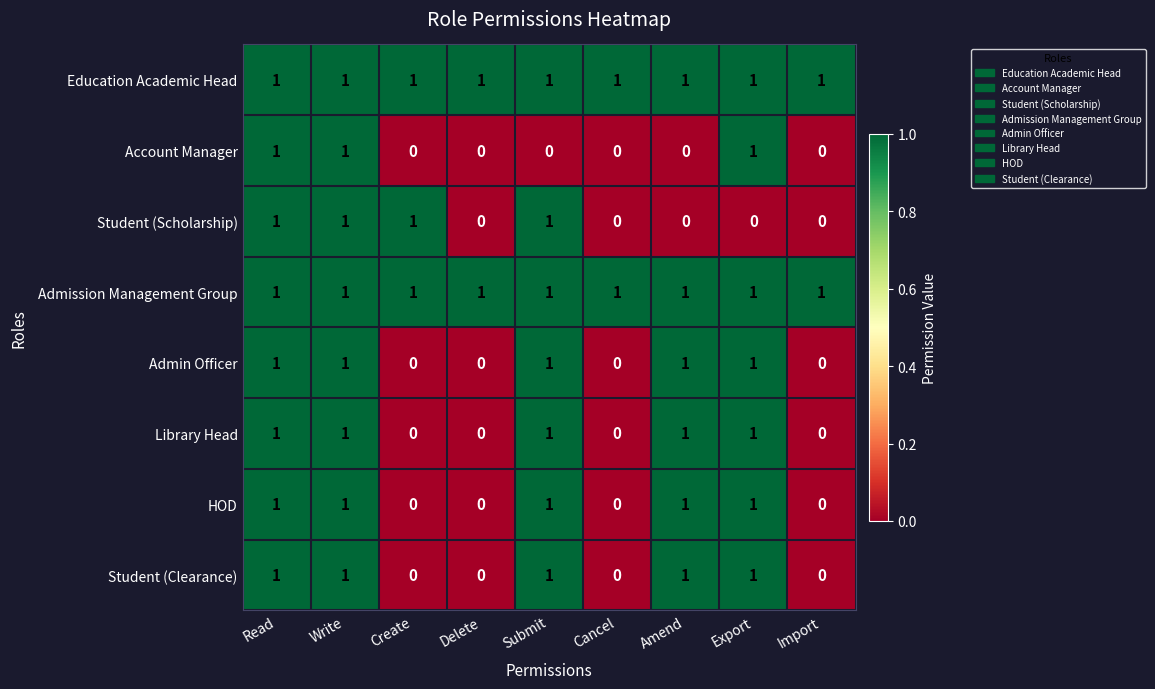

Which series changed the most between Amend and Export?

Account Manager